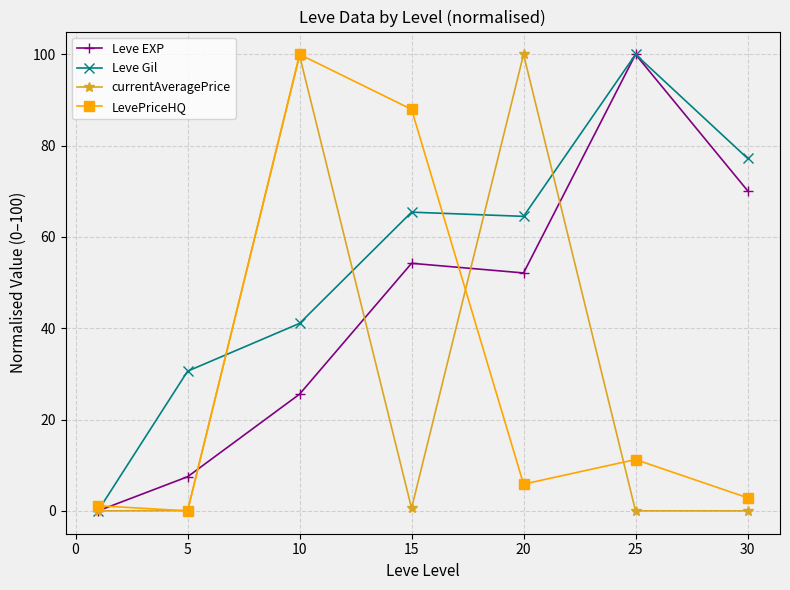

True or false: Leve EXP has more than 0 points higher than both neighbors.

True